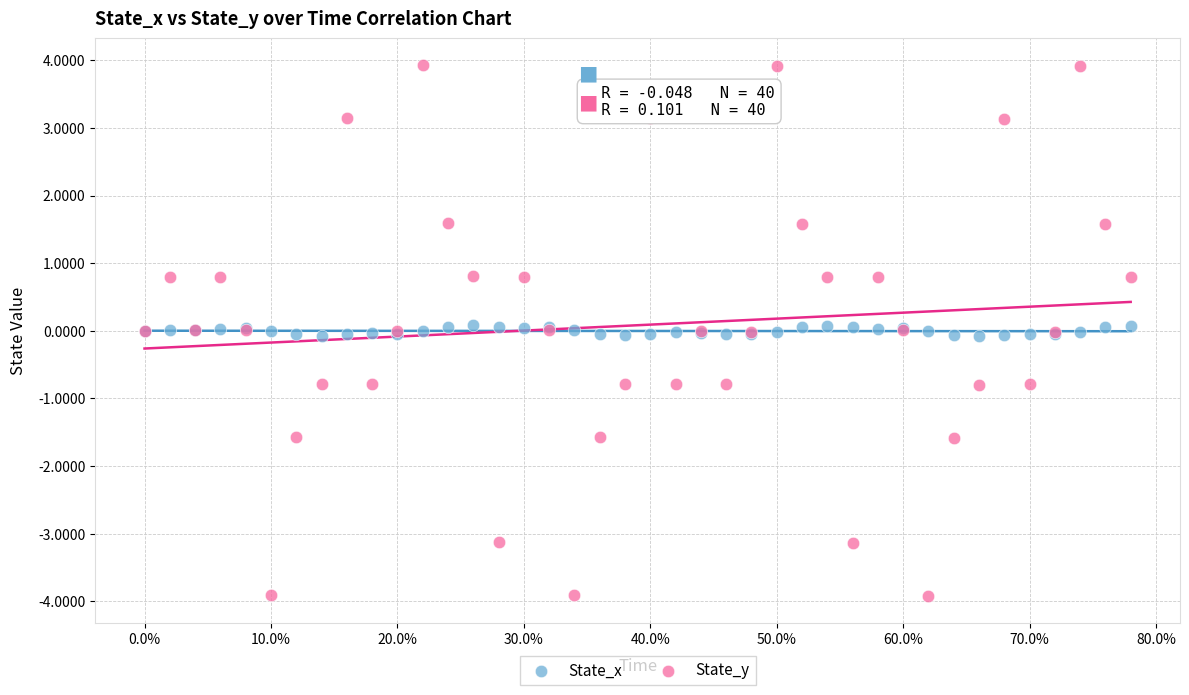

Which series has the widest spread of Y values?

State_y